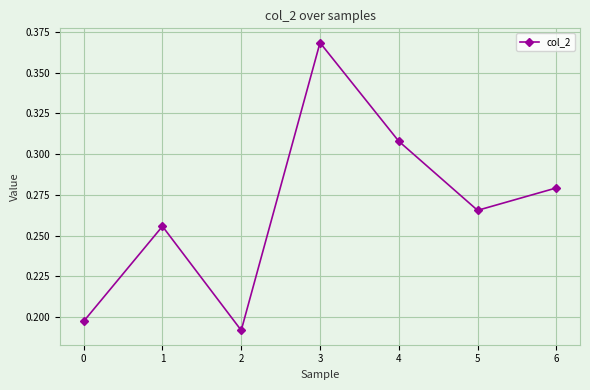

The chart shows a value of 0.3 at 2. True or false?

False